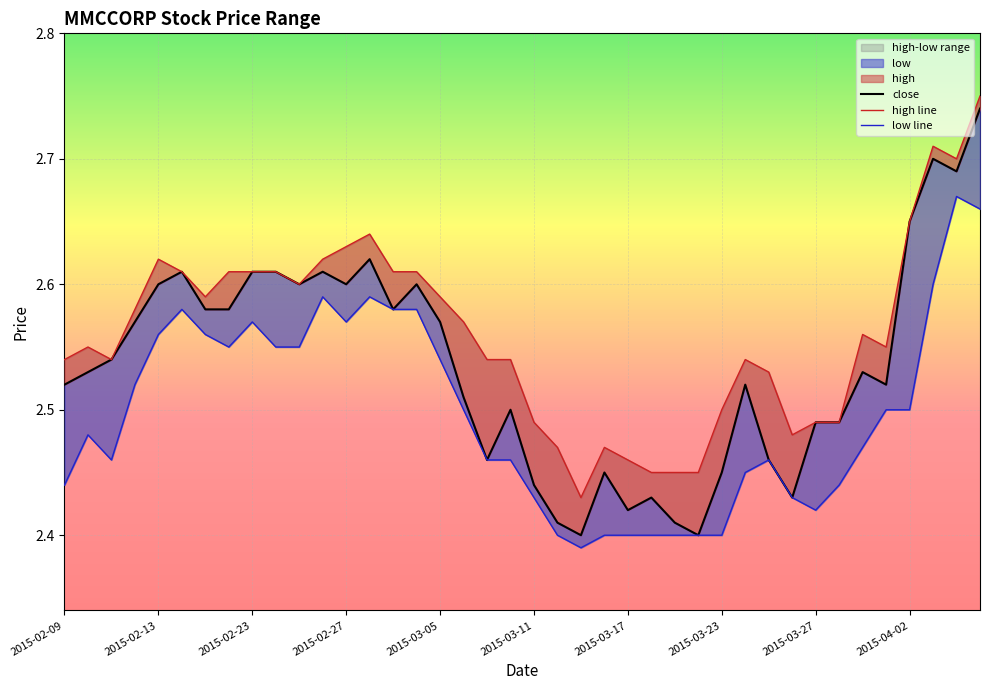

What position from the left is 2015-03-18?

26